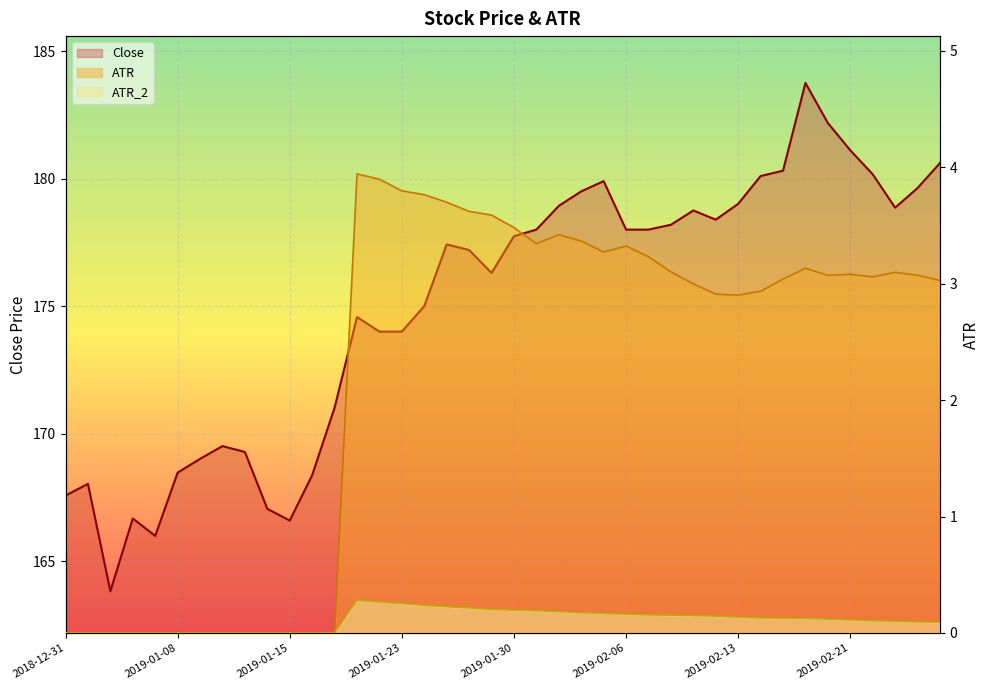

In ATR, how many points are lower than both neighbors (excluding endpoints)?

5